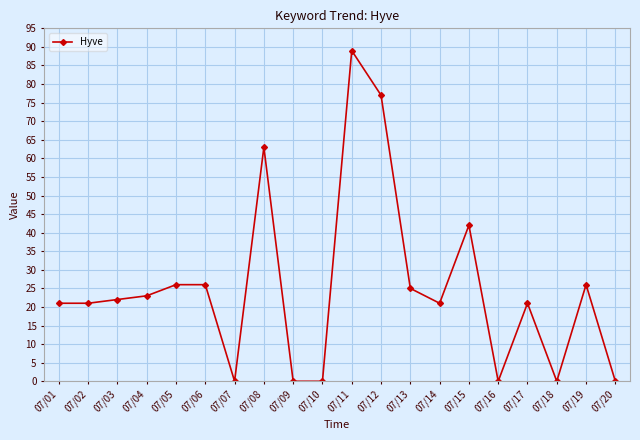

What is the greatest value displayed?

89